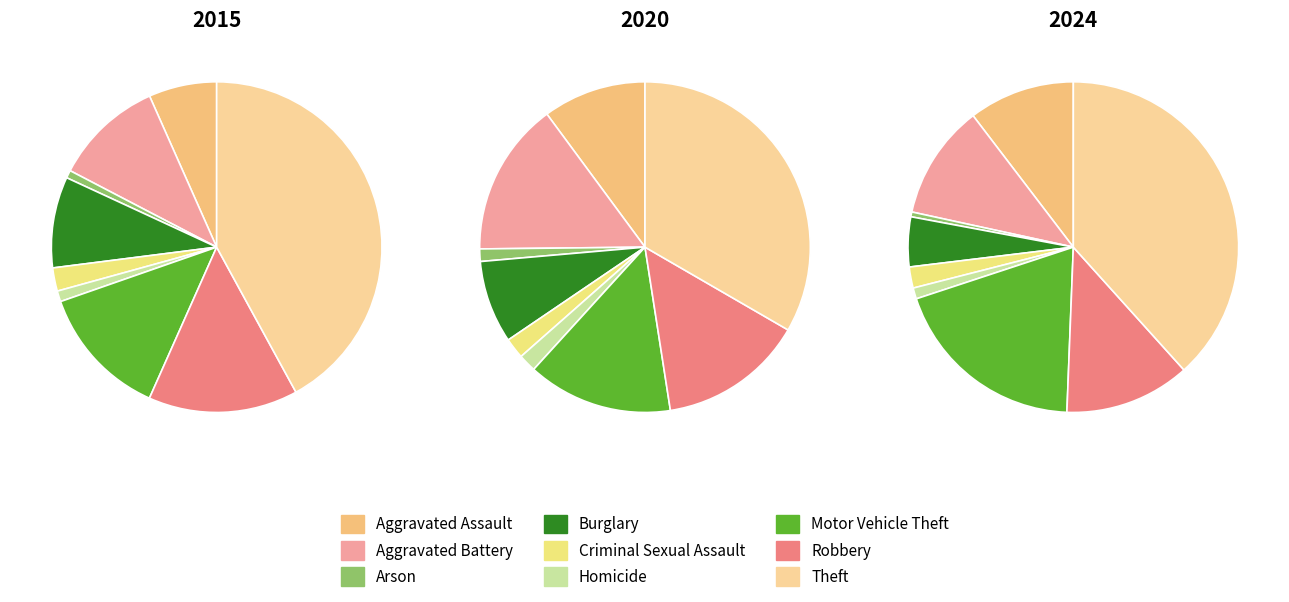

What percentage is the Arson slice, to the nearest percent?

1%